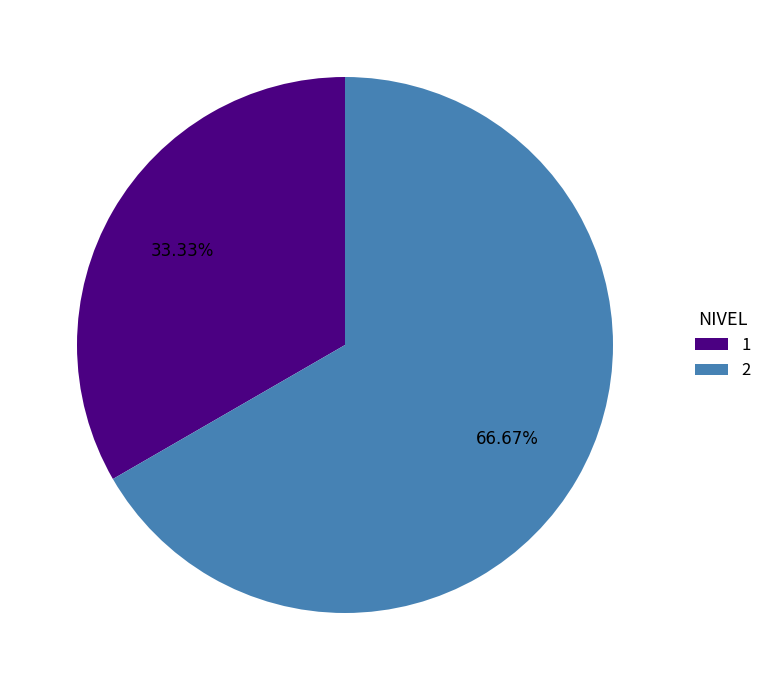

Count the number of slices in the pie.

2